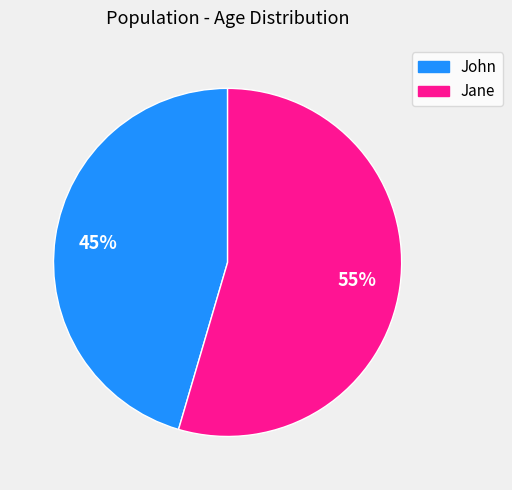

What is the largest slice in the pie chart?

Jane